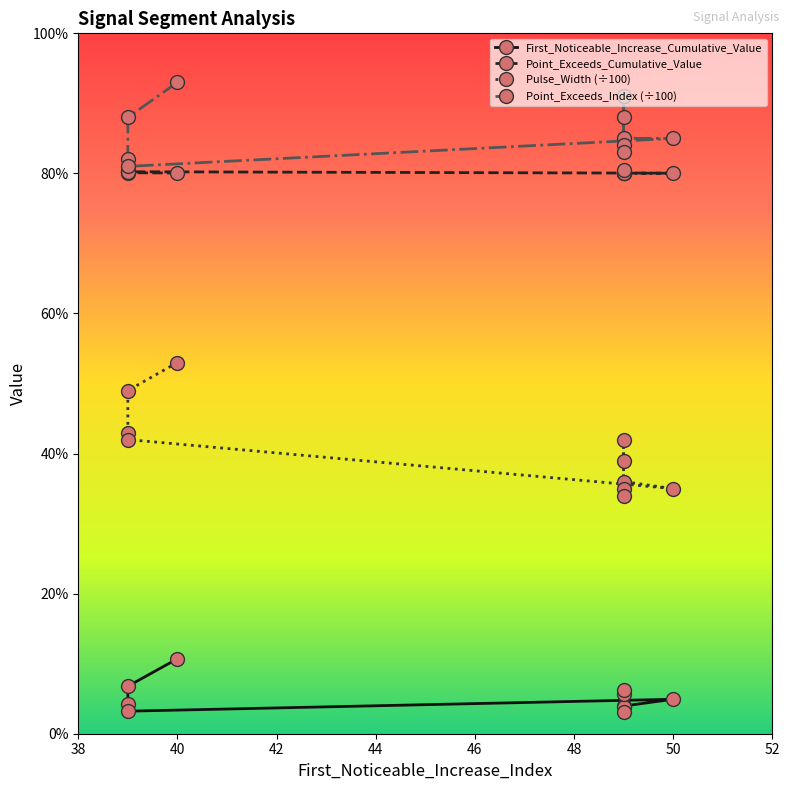

How many interior local valleys does the Point_Exceeds_Index (÷100) series have?

1